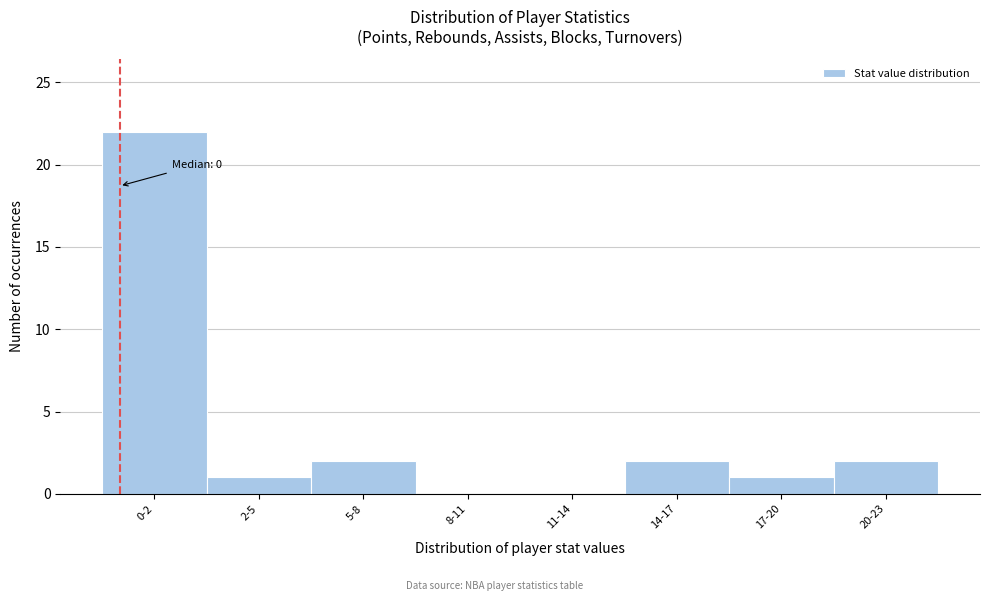

Reading right to left, transcribe all the data shown in this chart.

20-23=2	17-20=1	14-17=2	11-14=0	8-11=0	5-8=2	2-5=1	0-2=22